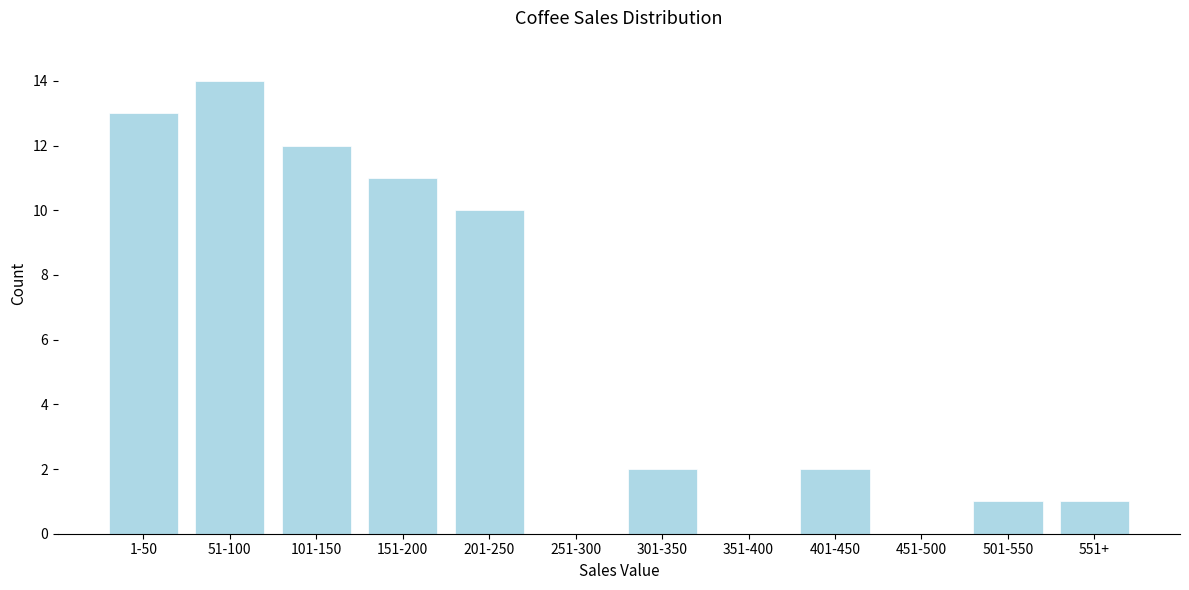

Reading left to right, transcribe all the data shown in this chart.

1-50=13	51-100=14	101-150=12	151-200=11	201-250=10	251-300=0	301-350=2	351-400=0	401-450=2	451-500=0	501-550=1	551+=1